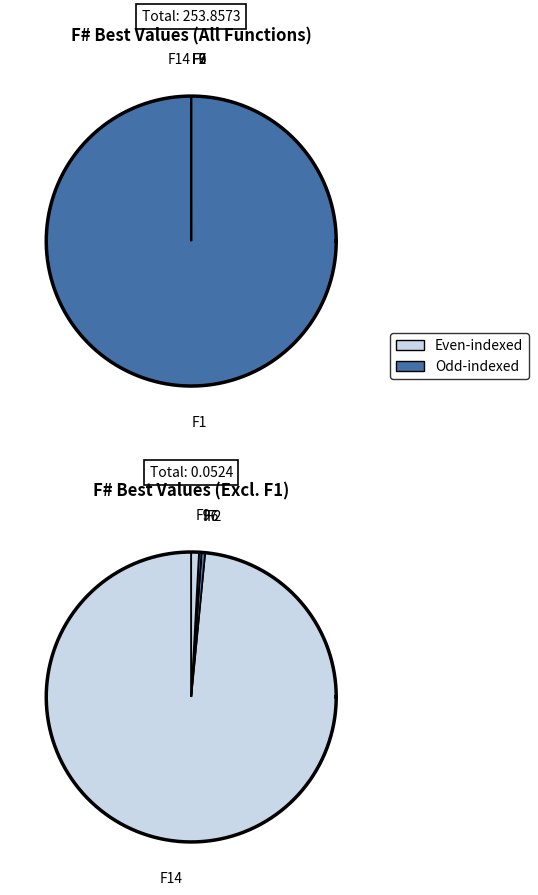

What is the smallest slice in the pie chart?

F6